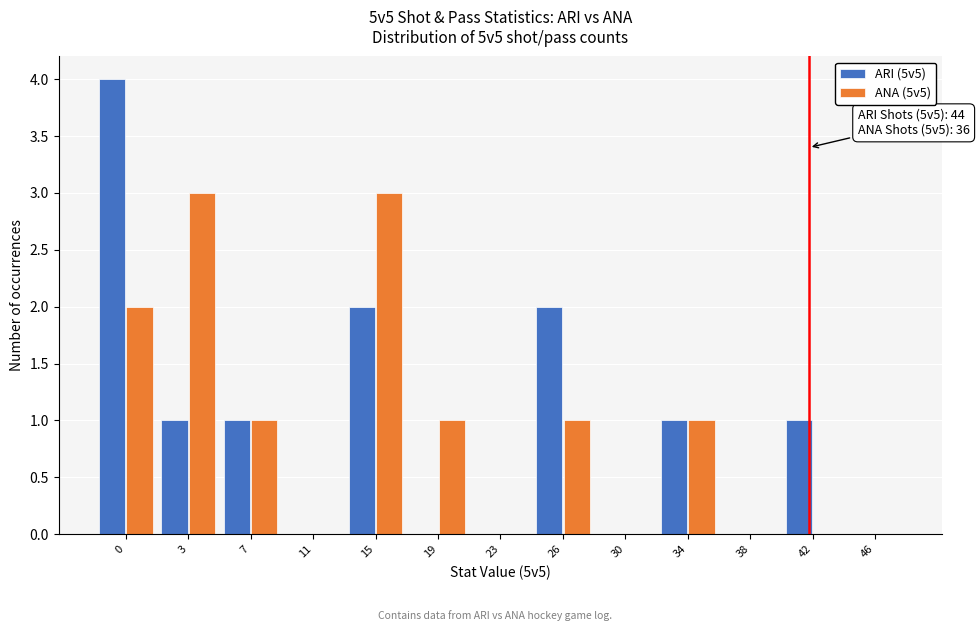

Reading left to right, what are all the values shown in this chart?

ARI (5v5): 0=4	3=1	7=1	11=0	15=2	19=0	23=0	26=2	30=0	34=1	38=0	42=1	46=0
ANA (5v5): 0=2	3=3	7=1	11=0	15=3	19=1	23=0	26=1	30=0	34=1	38=0	42=0	46=0